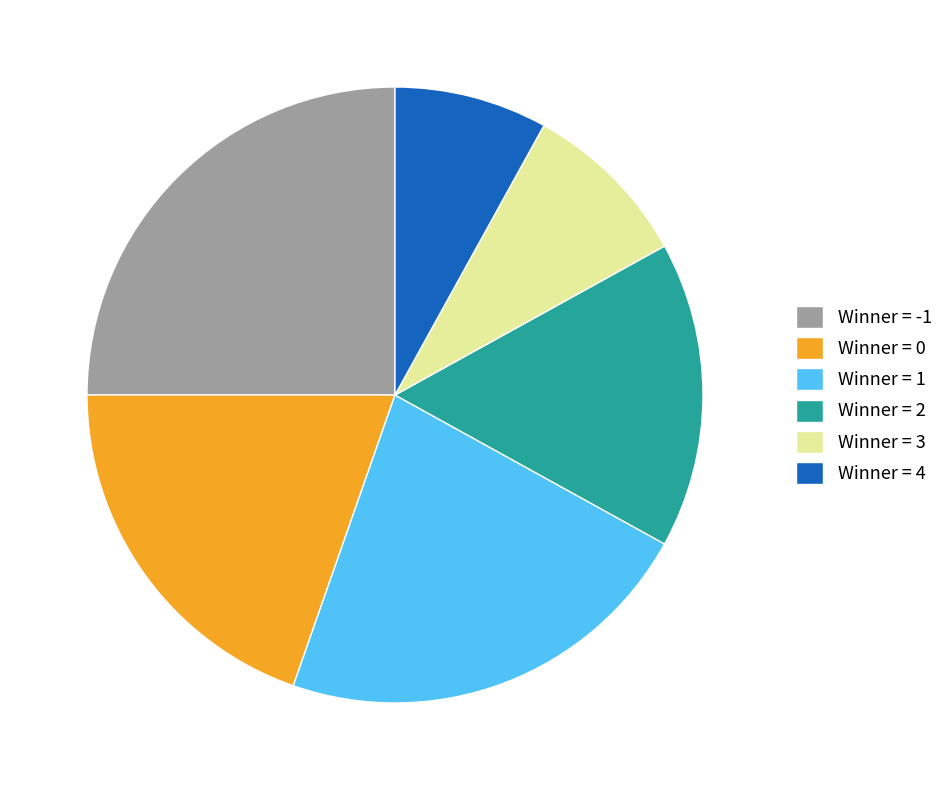

Count the number of slices in the pie.

6